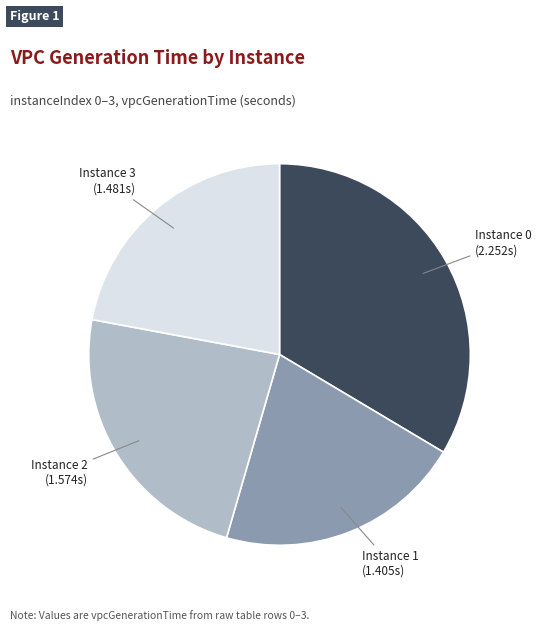

Is there any slice that represents more than half of the pie?

No